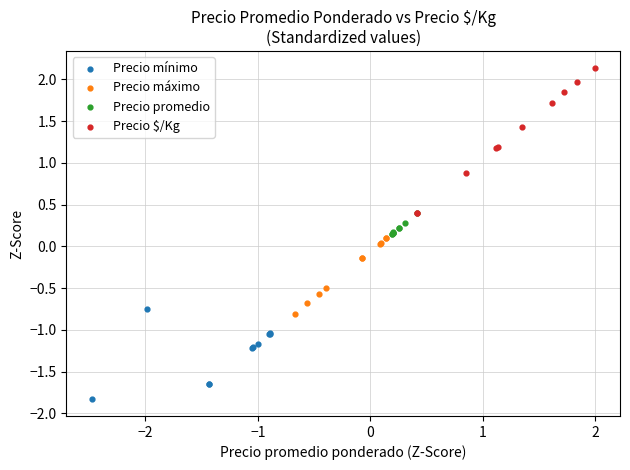

Which series has the largest Y range (max minus min)?

Precio $/Kg